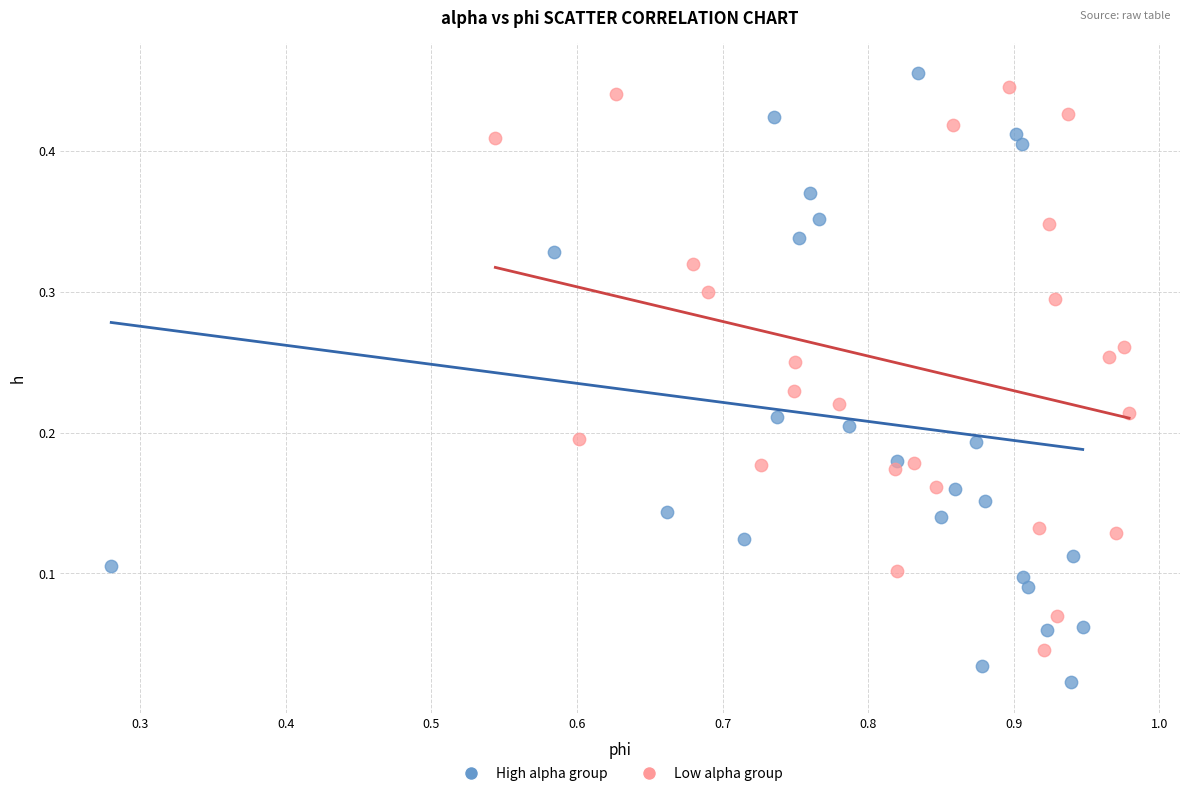

Which series contains the highest Y value?

High alpha group